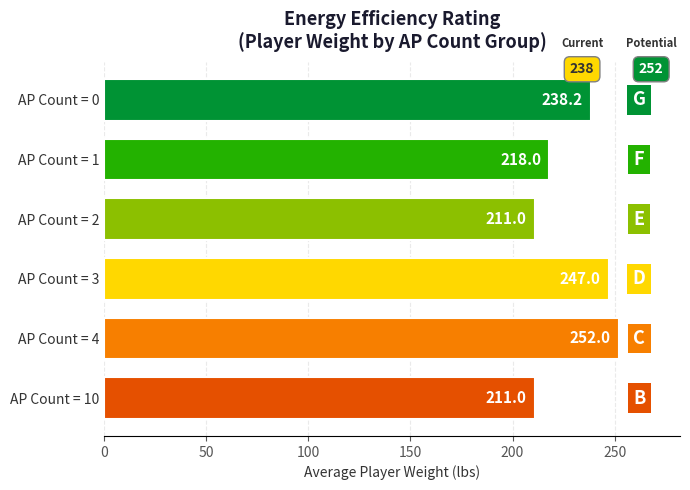

What is the value of the 5th bar from the top?

252.0